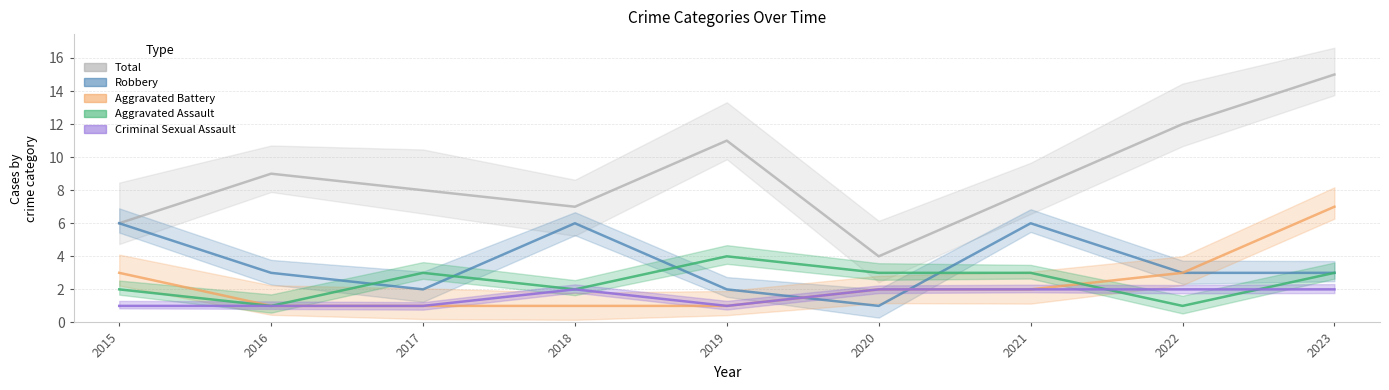

How many series are shown in this chart?

5